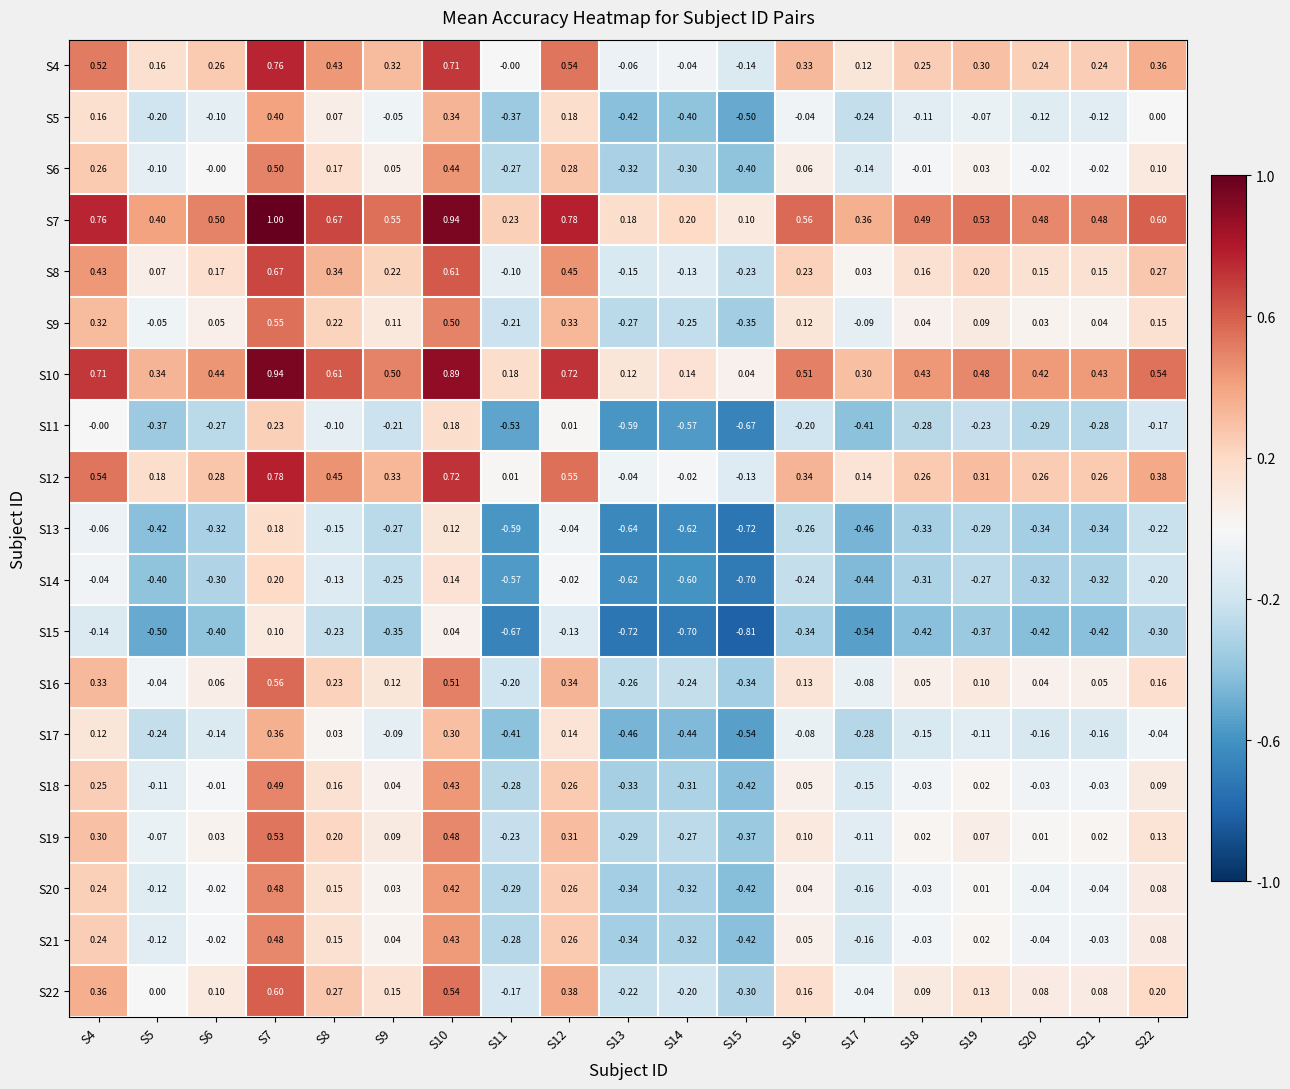

Is the value of S8 at S4 greater than the value of S12 at S19?

Yes